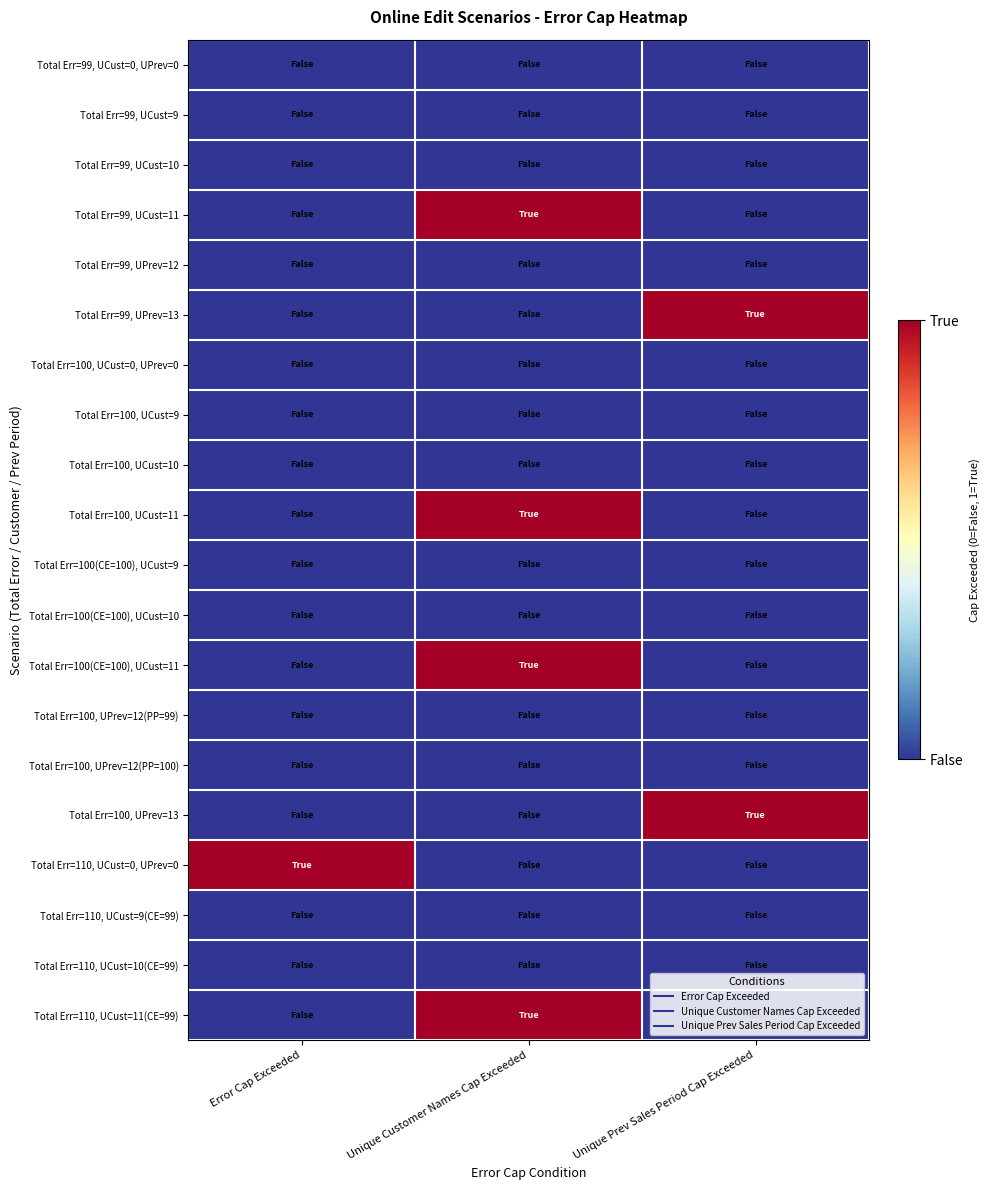

How many data points does each series have?

3